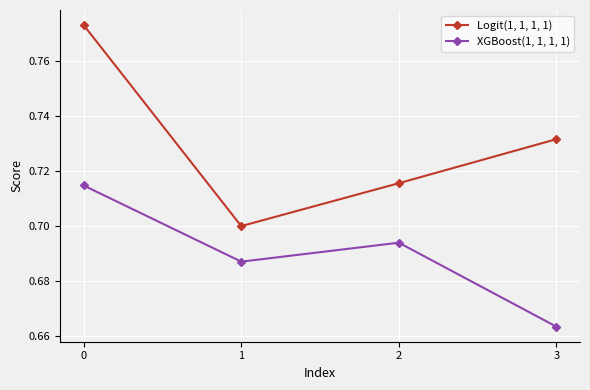

True or false: XGBoost(1, 1, 1, 1) and Logit(1, 1, 1, 1) cross at least once.

False